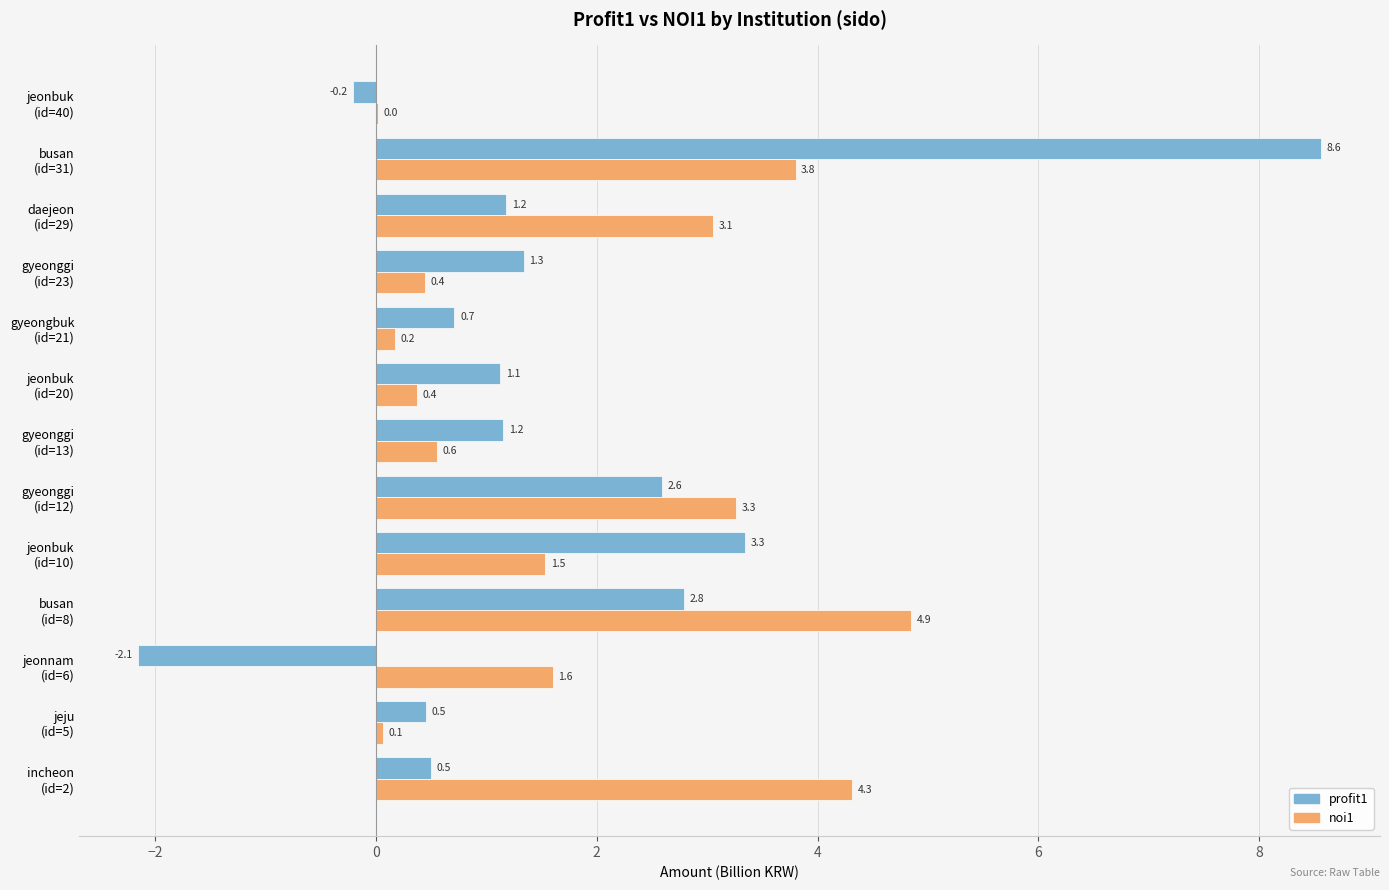

Which series has the largest total across all categories?

noi1